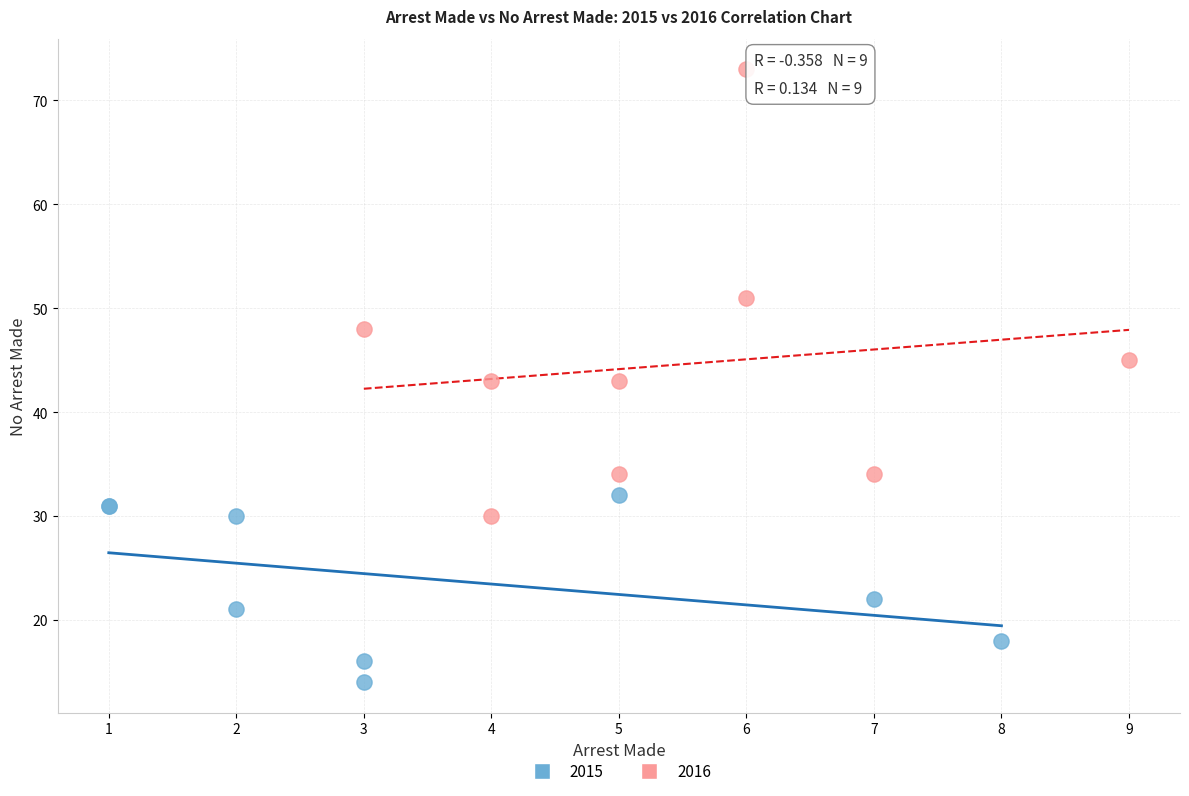

Which series has the largest Y range (max minus min)?

2016